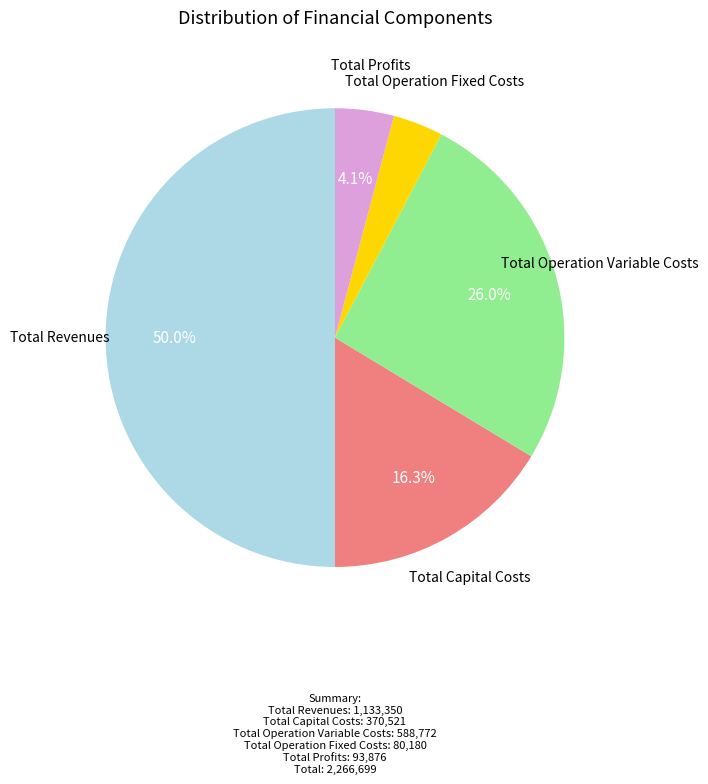

How many slices are in this pie chart?

5